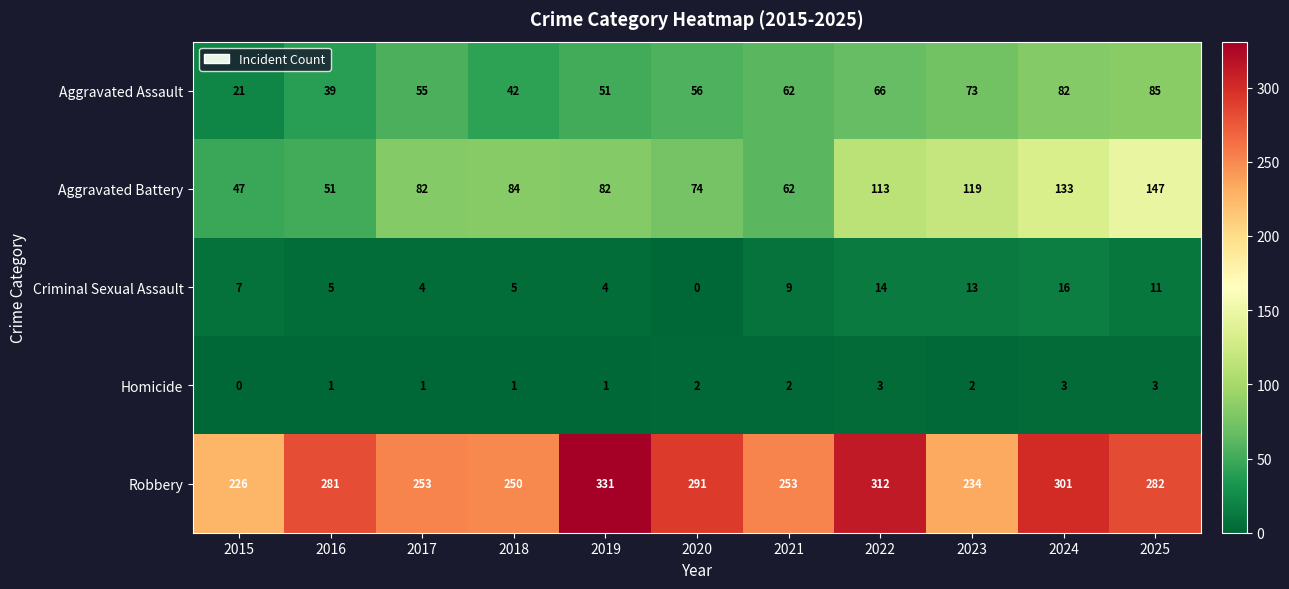

Read the Criminal Sexual Assault value at 2022.

14